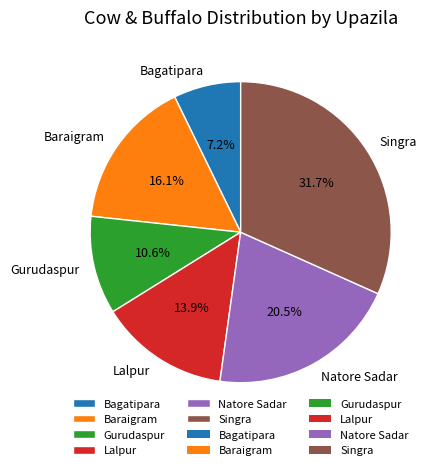

Does any single category account for the majority?

No